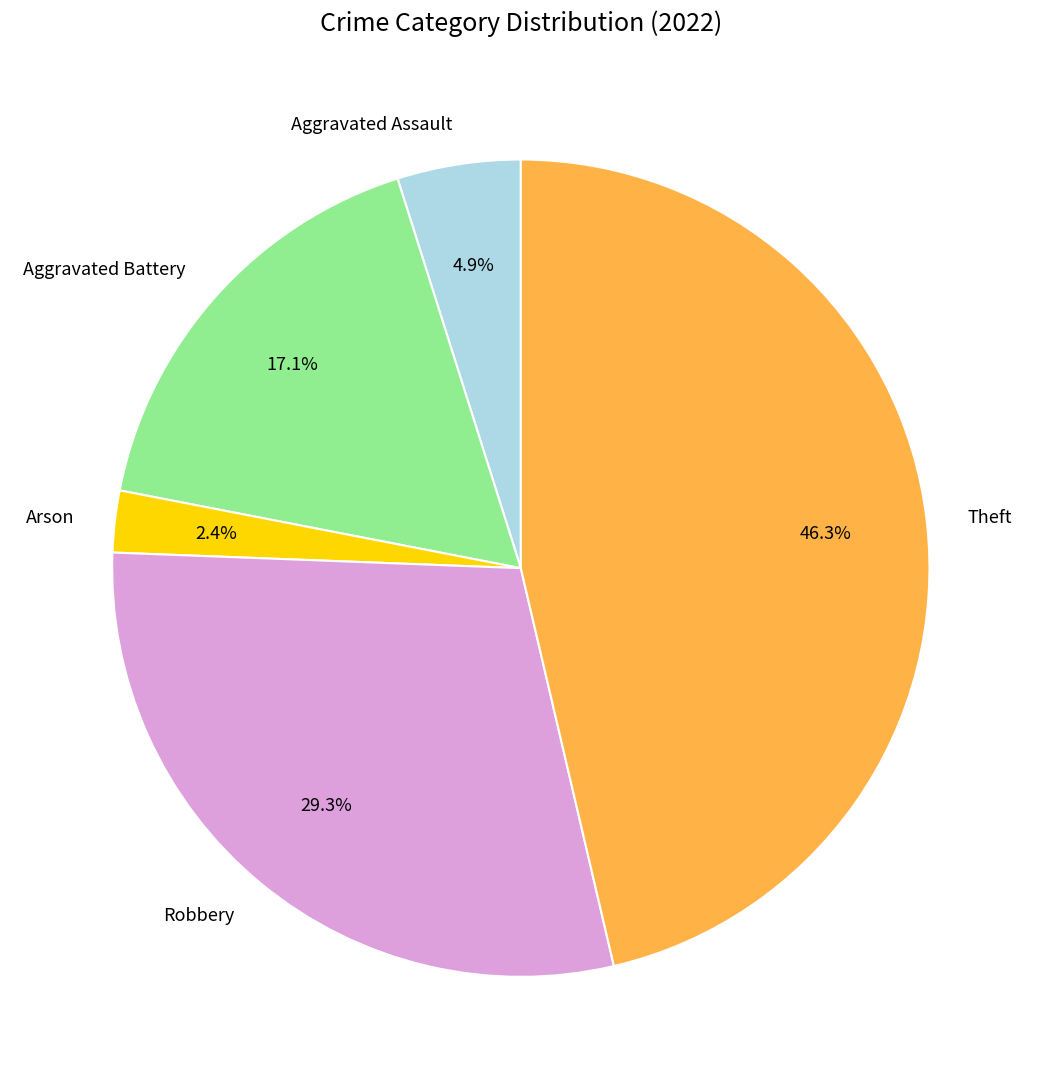

Is there any slice that represents more than half of the pie?

No